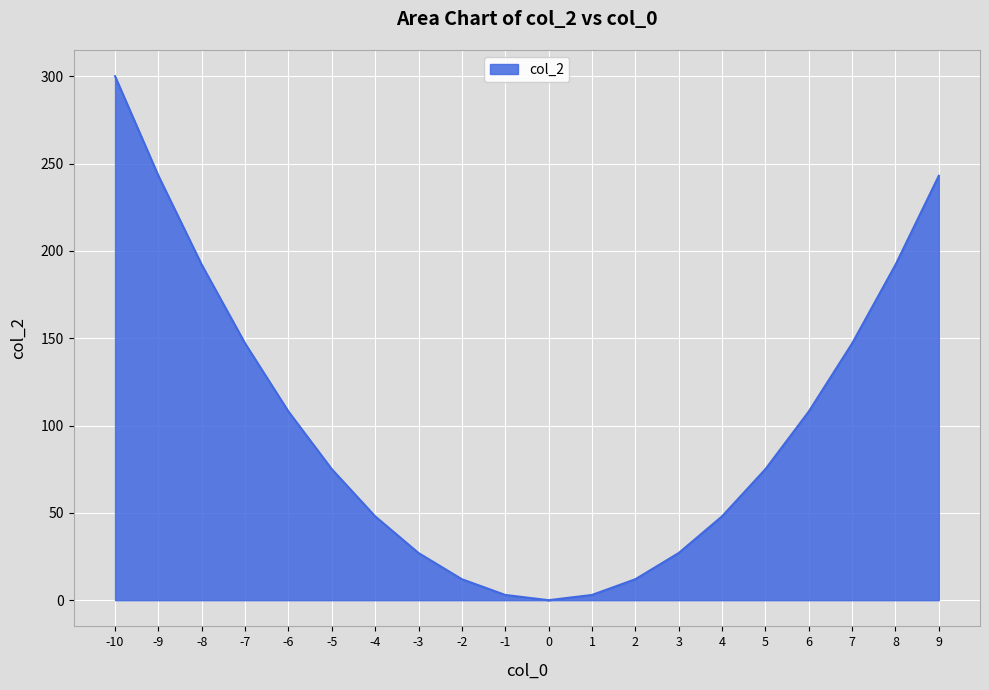

Which label corresponds to the largest value in the chart?

-10